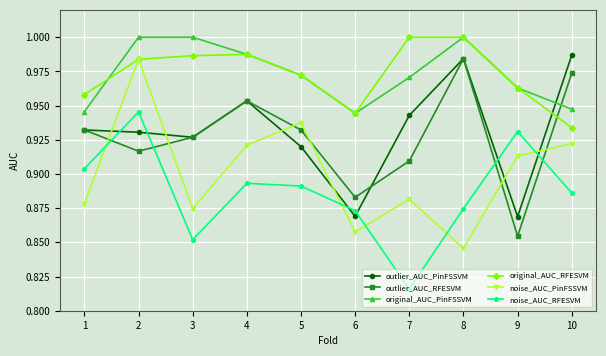

At which label is outlier_AUC_RFESVM closest to 0?

9